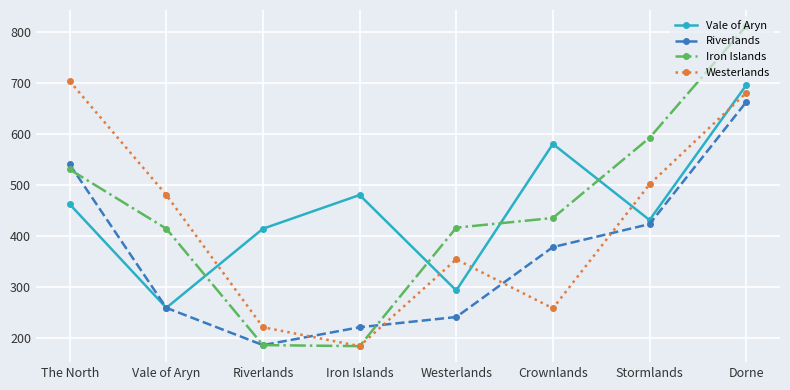

True or false: Westerlands and Riverlands intersect in this chart.

True